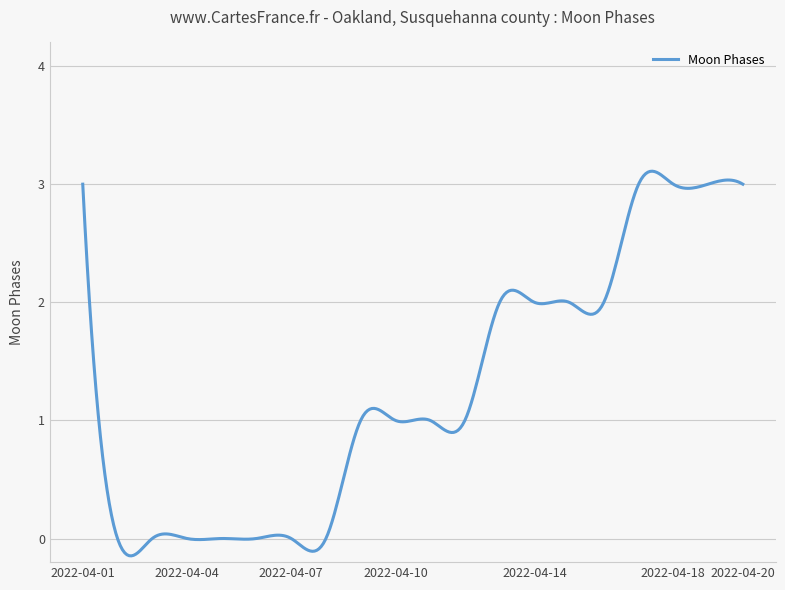

What is the difference between the maximum and minimum values?

3.3